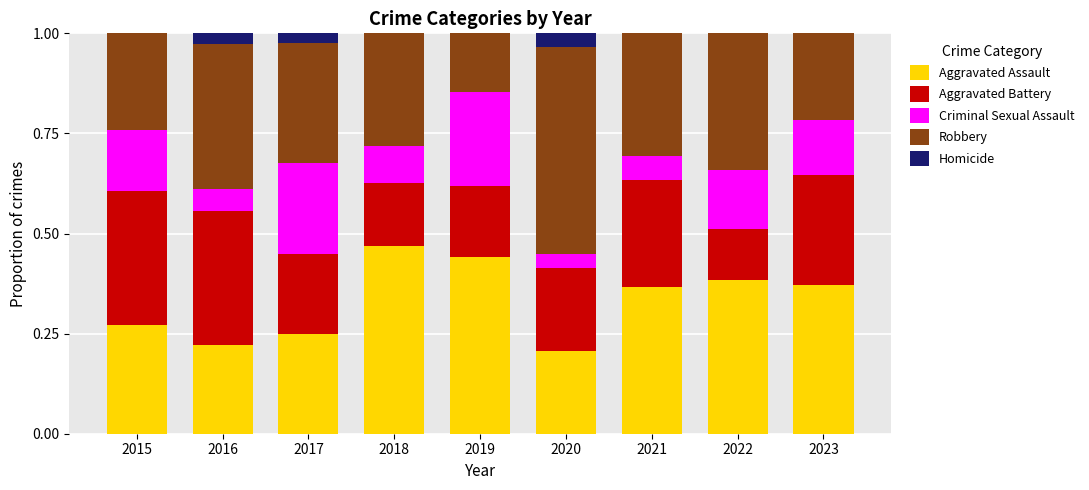

What is the total value across all series at 2021?

1.0